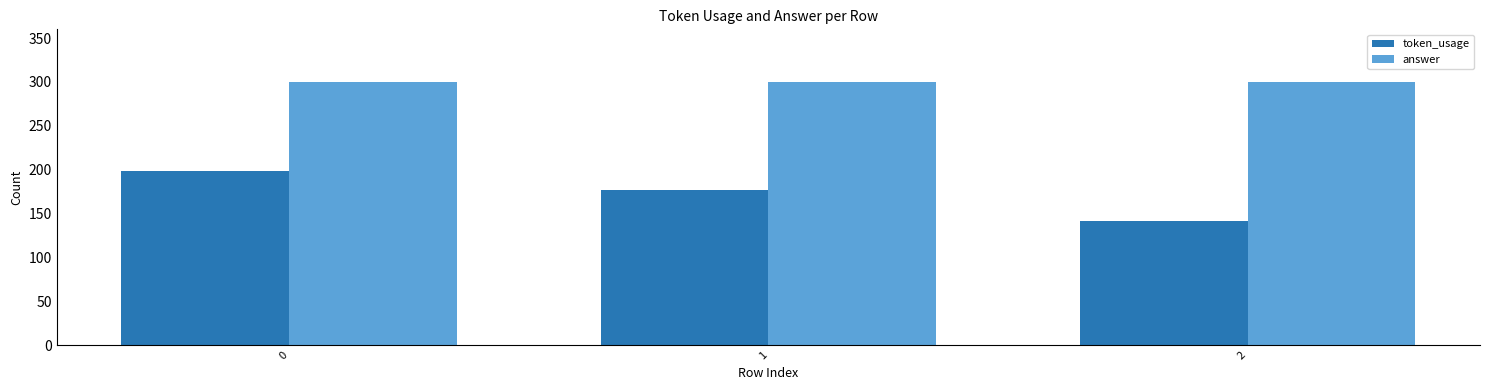

What is the minimum value for answer?

300